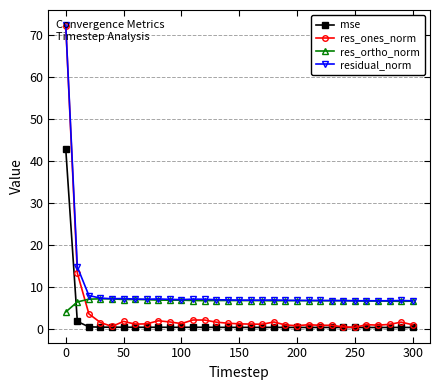

True or false: mse has more than 1 points higher than both neighbors.

True